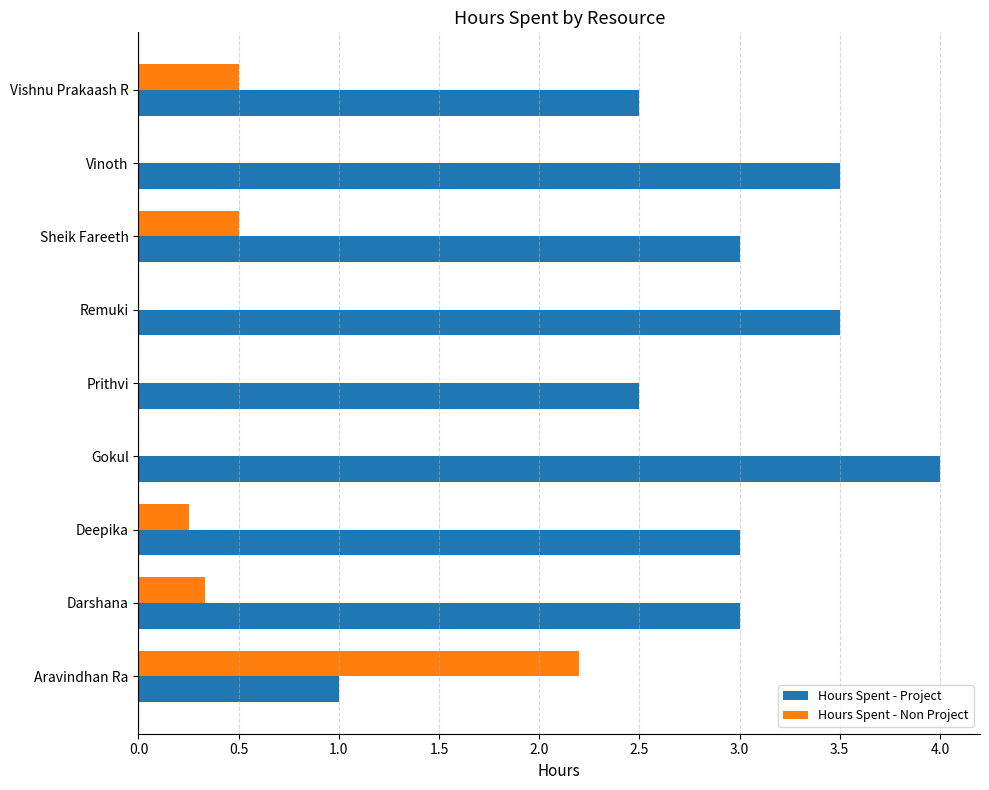

Between Prithvi and Remuki, which series saw the biggest shift?

Hours Spent - Project